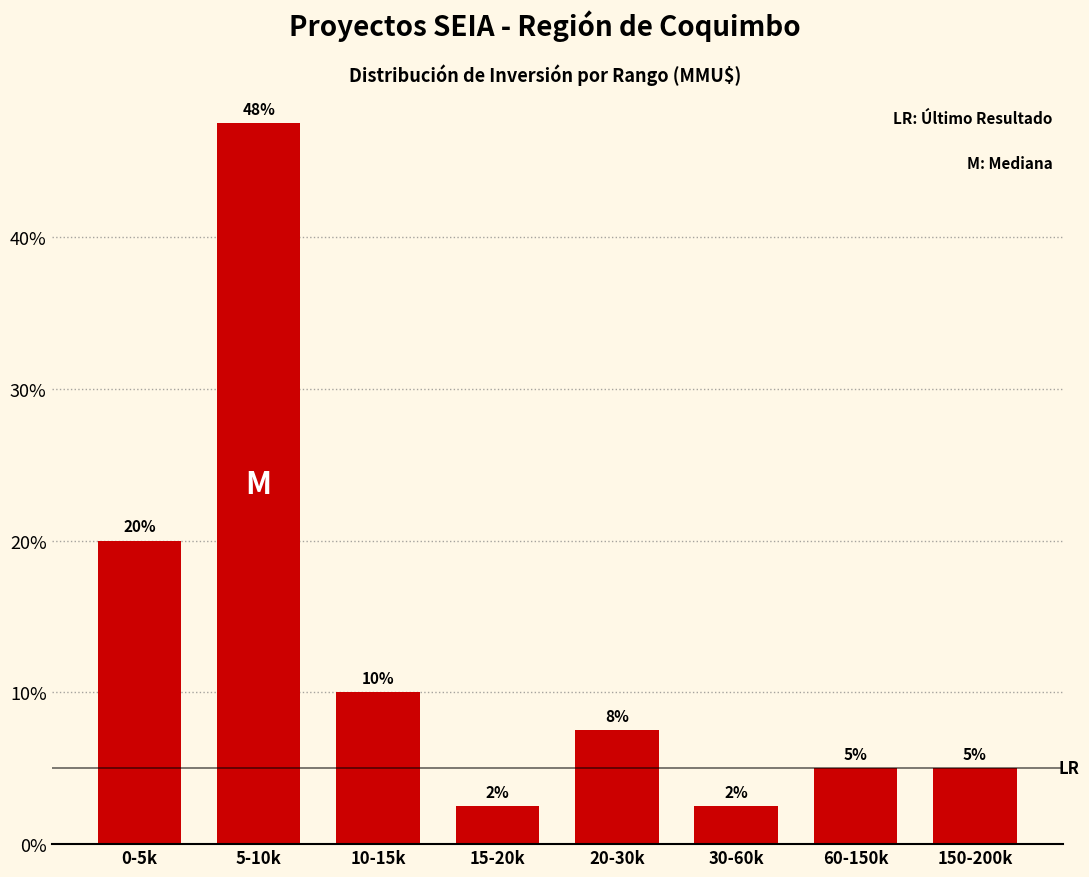

What is the average value?

12.5